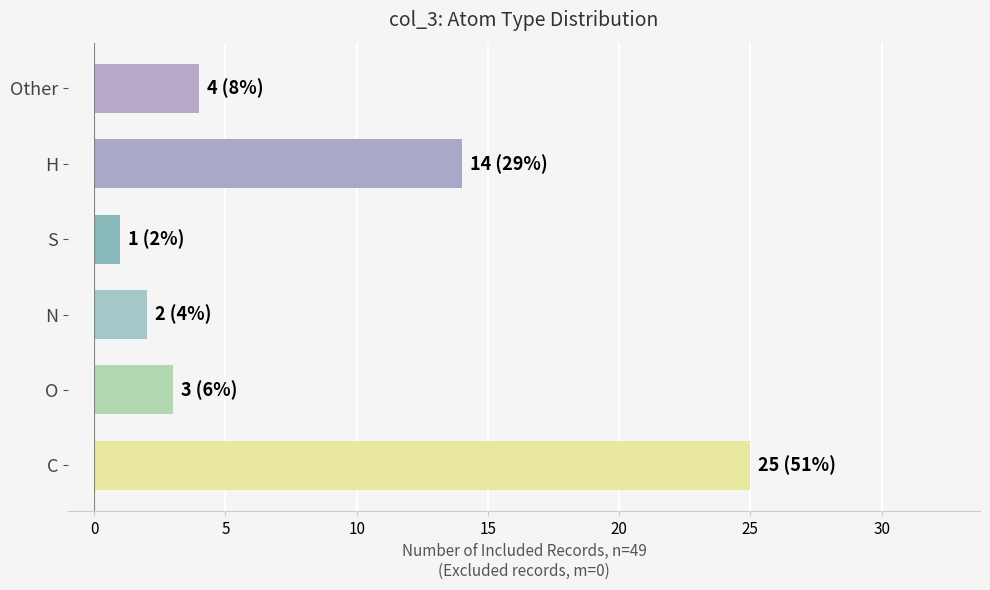

What is the approximate value at H?

14